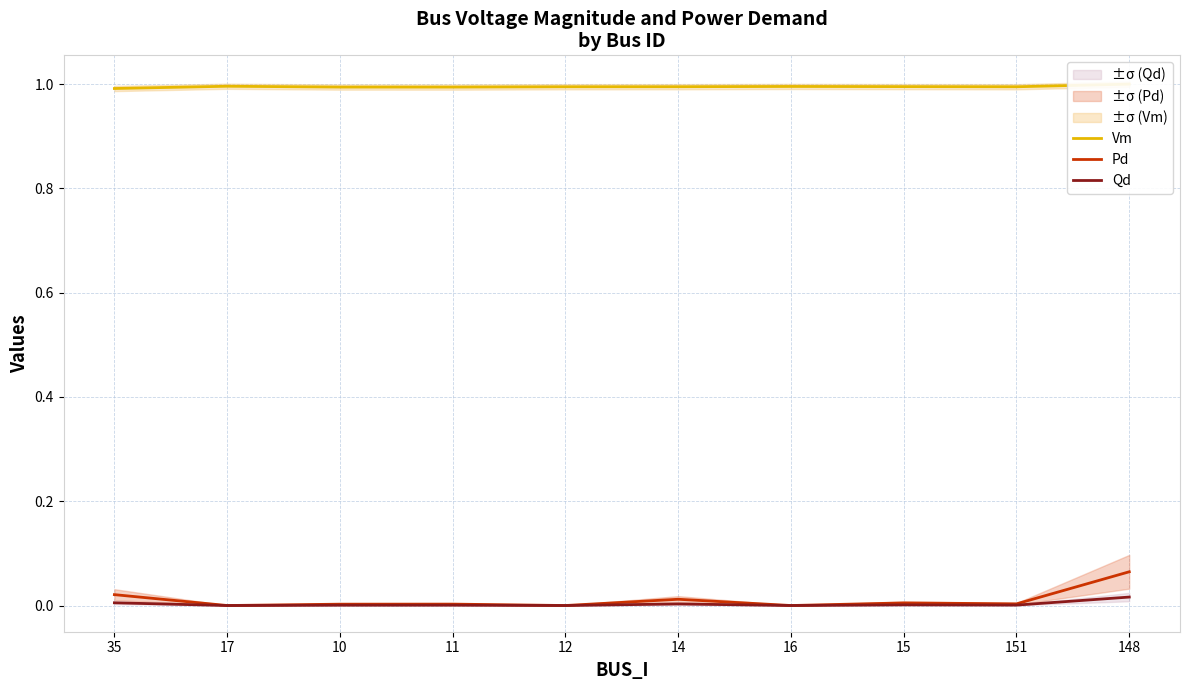

How many data points in Pd are above 0?

7